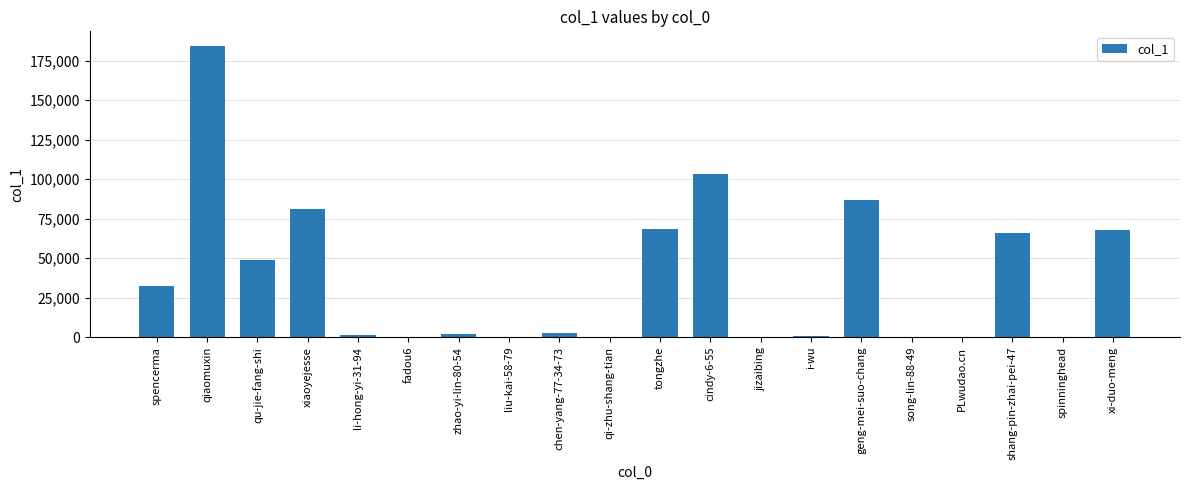

What is the sum of all values?

746526